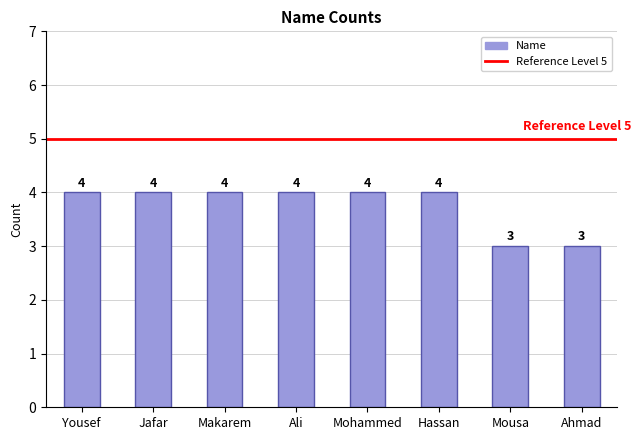

Count the values in the range 4 to 5.

6